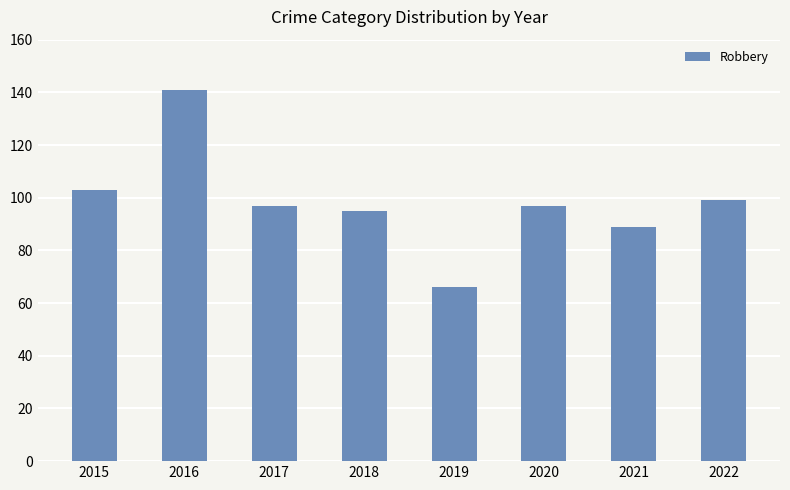

At which category does the chart reach its minimum across all series?

2019